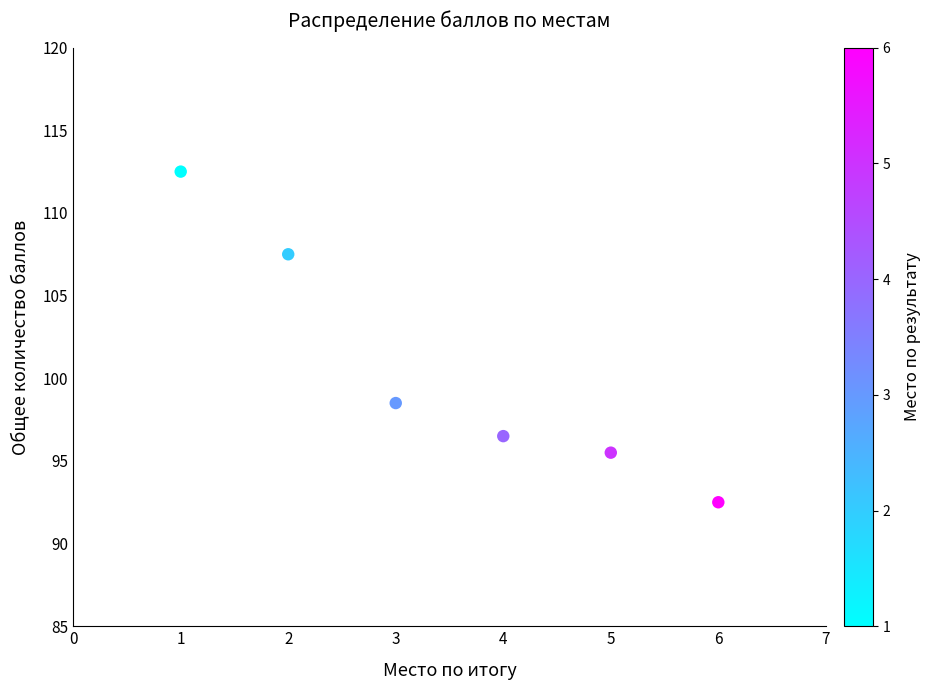

What Y value in the scatter plot is closest to 102?

98.5